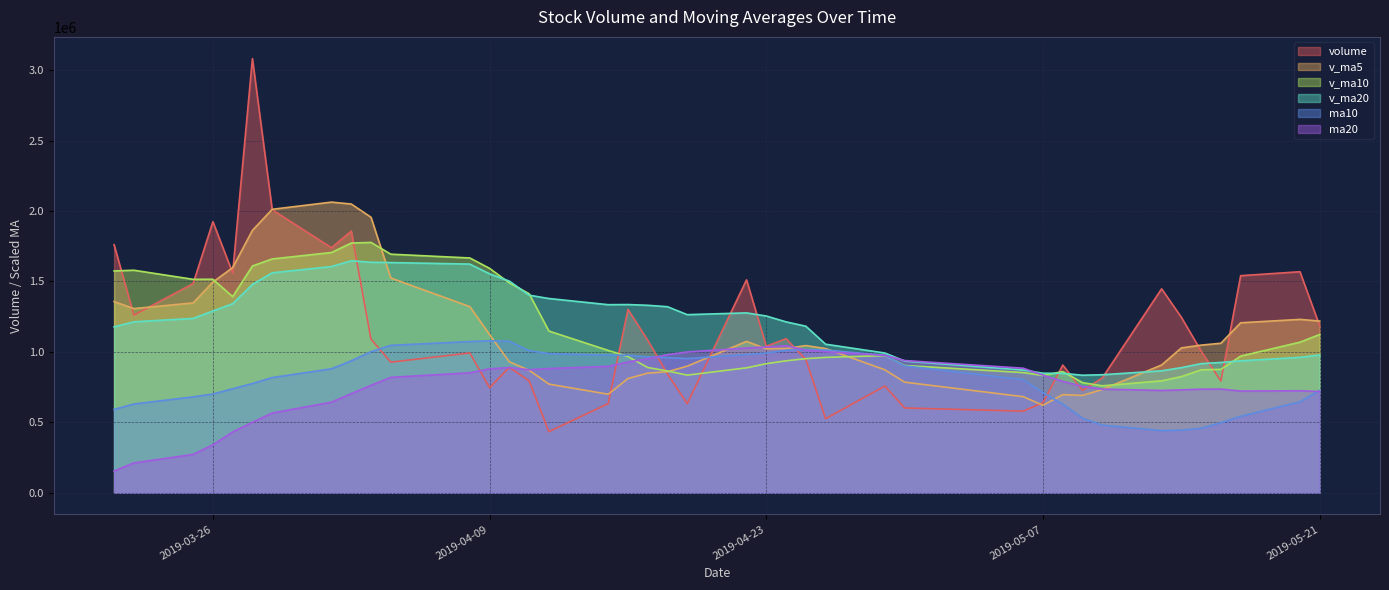

Where is v_ma5 nearest to the value 1342192?

2019-03-25